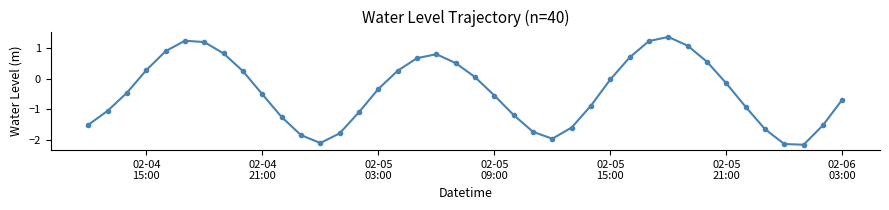

Is this an area chart (filled region under the line)?

No